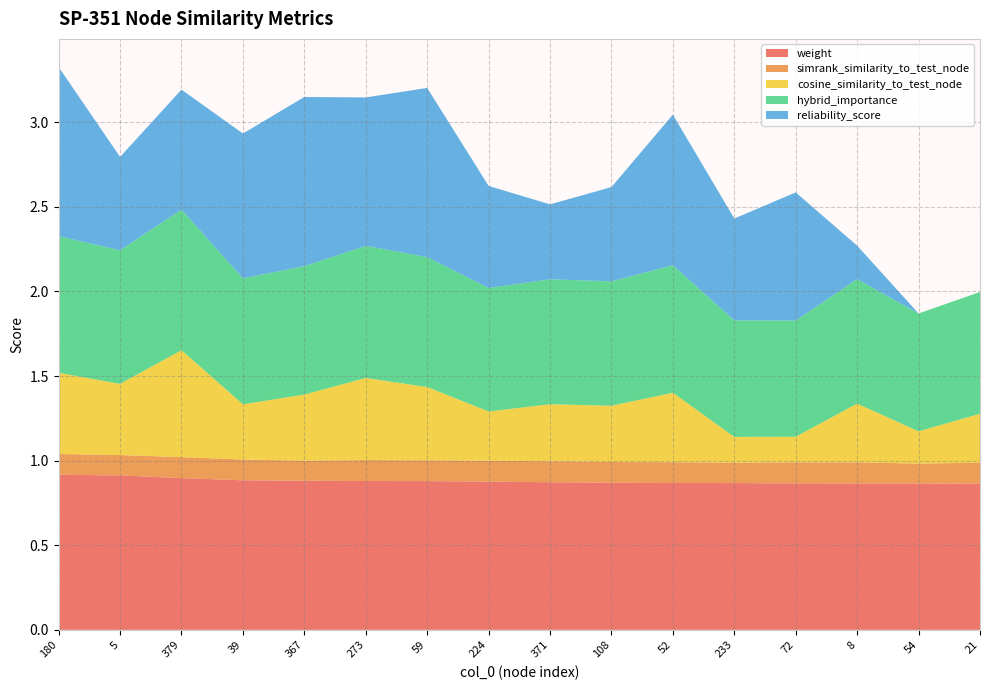

Reading left to right, transcribe all the data shown in this chart.

weight: 0.9	0.9	0.9	0.9	0.9	0.9	0.9	0.9	0.9	0.9	0.9	0.9	0.9	0.9	0.9	0.9
simrank_similarity_to_test_node: 0.1	0.1	0.1	0.1	0.1	0.1	0.1	0.1	0.1	0.1	0.1	0.1	0.1	0.1	0.1	0.1
cosine_similarity_to_test_node: 0.5	0.4	0.6	0.3	0.4	0.5	0.4	0.3	0.3	0.3	0.4	0.2	0.2	0.3	0.2	0.3
hybrid_importance: 0.8	0.8	0.8	0.7	0.8	0.8	0.8	0.7	0.7	0.7	0.8	0.7	0.7	0.7	0.7	0.7
reliability_score: 1.0	0.6	0.7	0.9	1.0	0.9	1.0	0.6	0.4	0.6	0.9	0.6	0.8	0.2	0.0	0.0